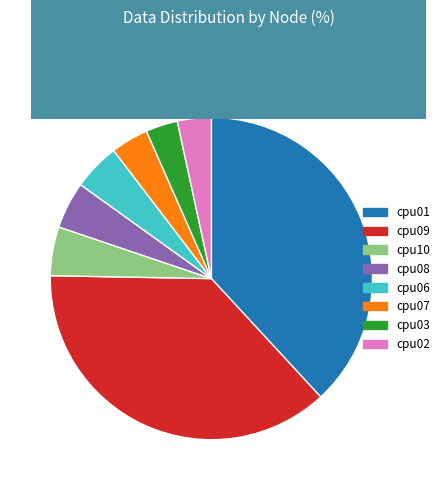

Which category has the biggest portion of the pie?

cpu01